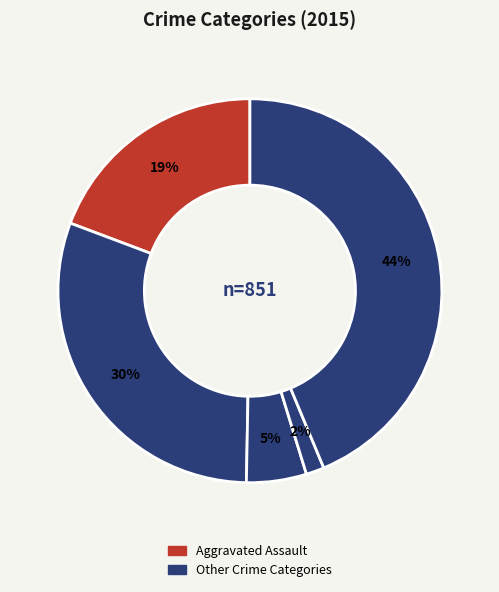

How many slices are in this pie chart?

5